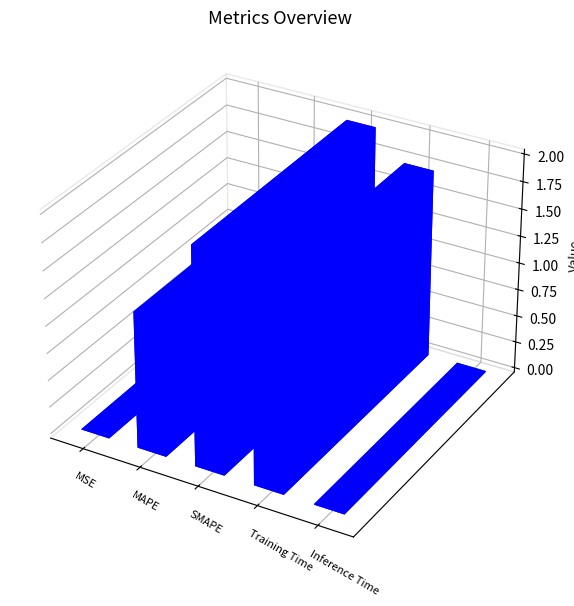

What is the change in value from SMAPE to Inference Time?

-2.0